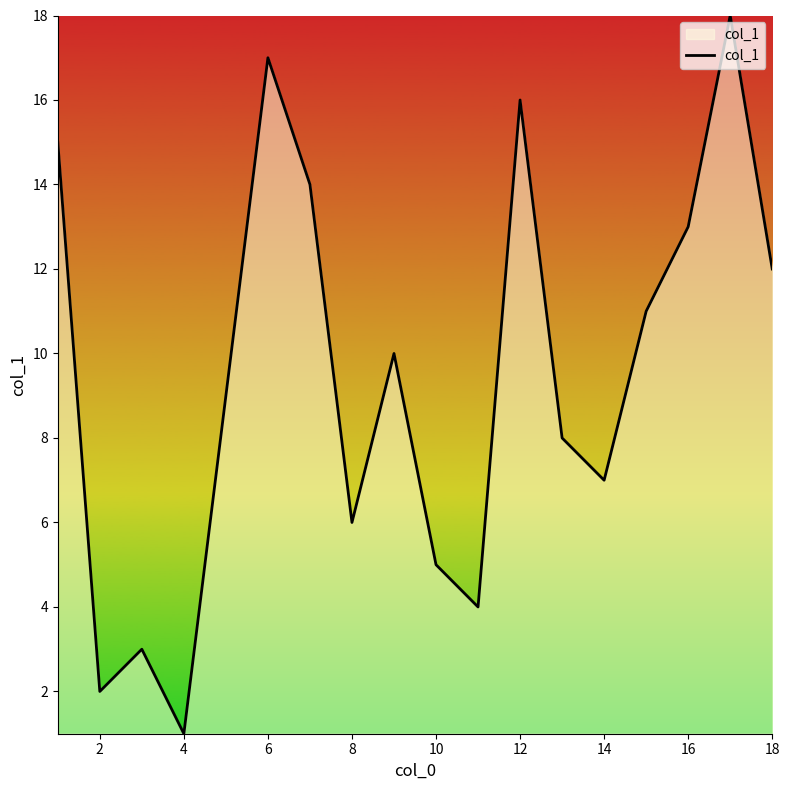

What is the difference between the maximum and minimum values?

17